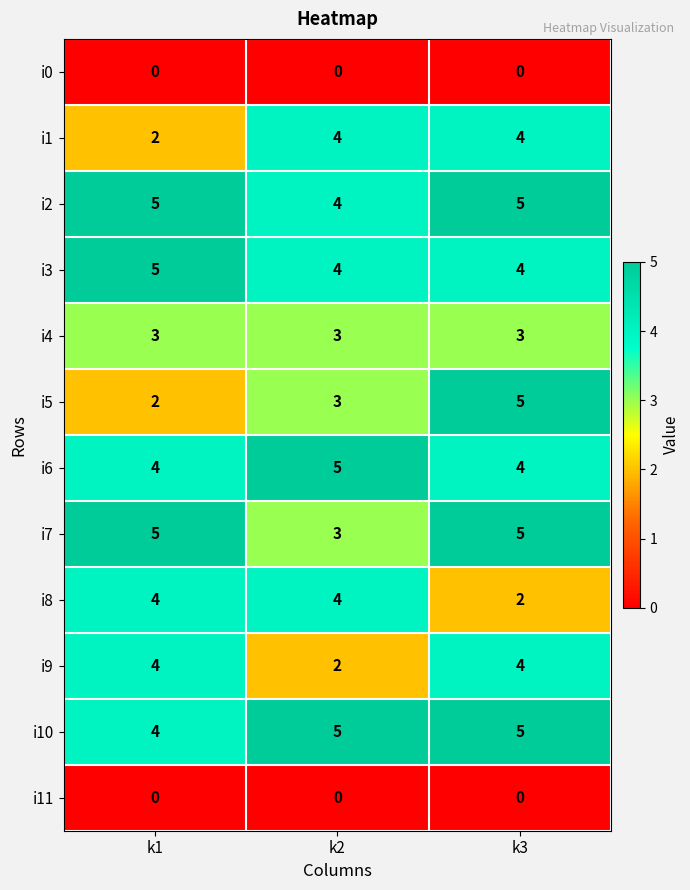

At which category is the sum across all series the highest?

k3